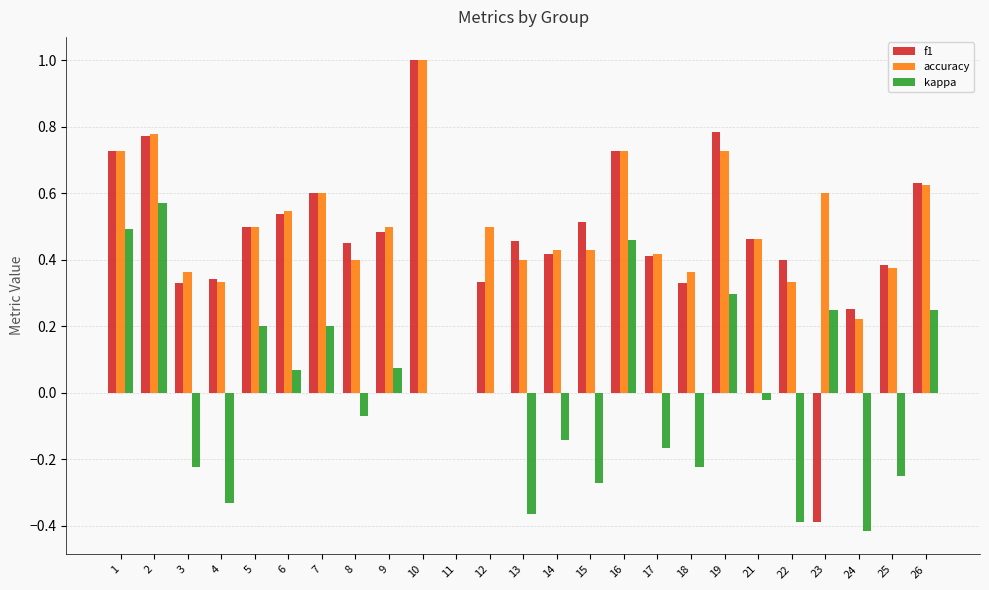

Does the chart contain stacked bars?

No